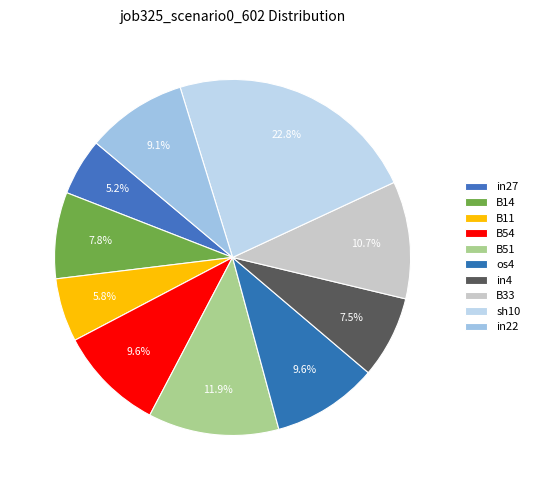

Is it true that in4 is 7% of the pie?

True